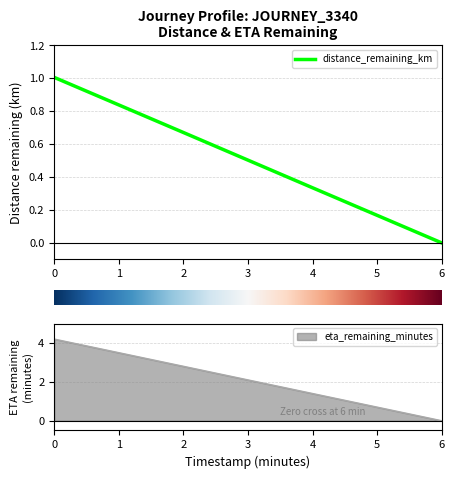

Is this an area chart (filled region under the line)?

No